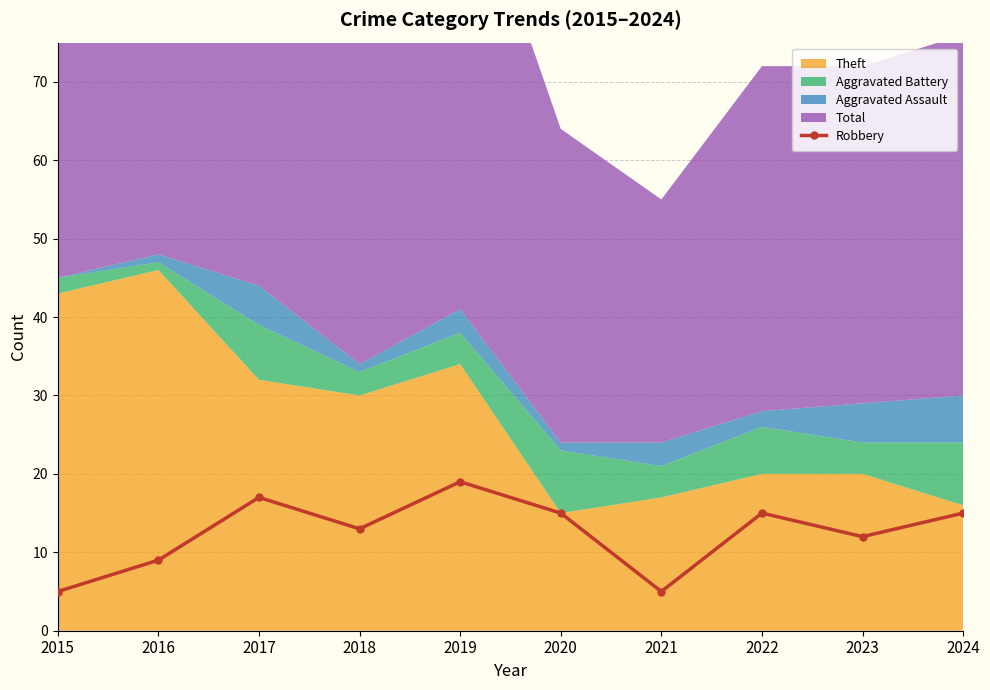

Which has a higher value, 2016 or 2021?

2016